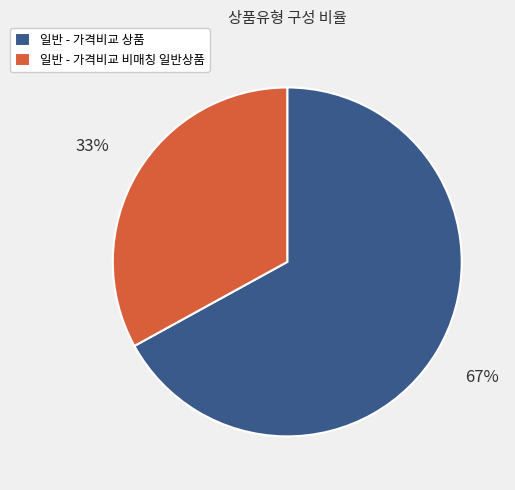

How many segments does this pie chart have?

2